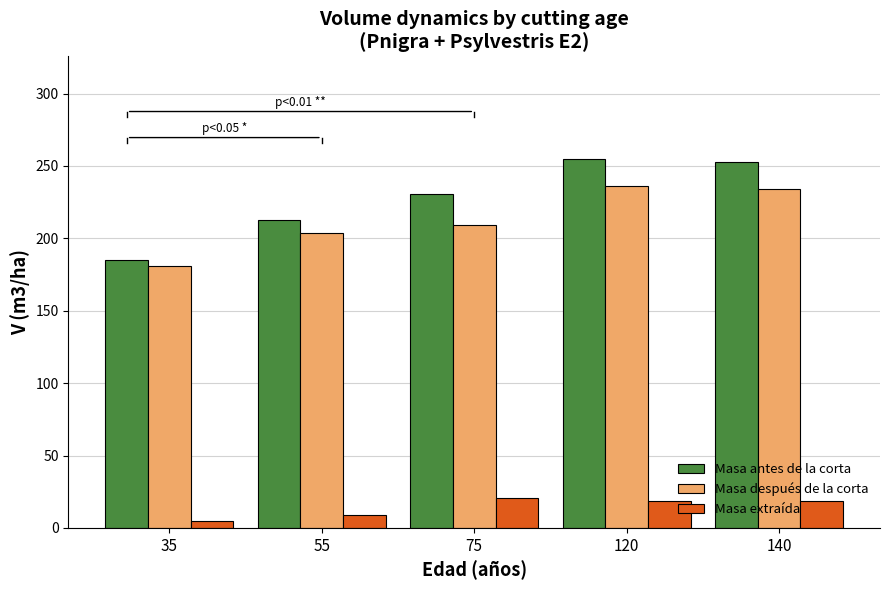

Which category has the lowest value in the Masa antes de la corta series?

35